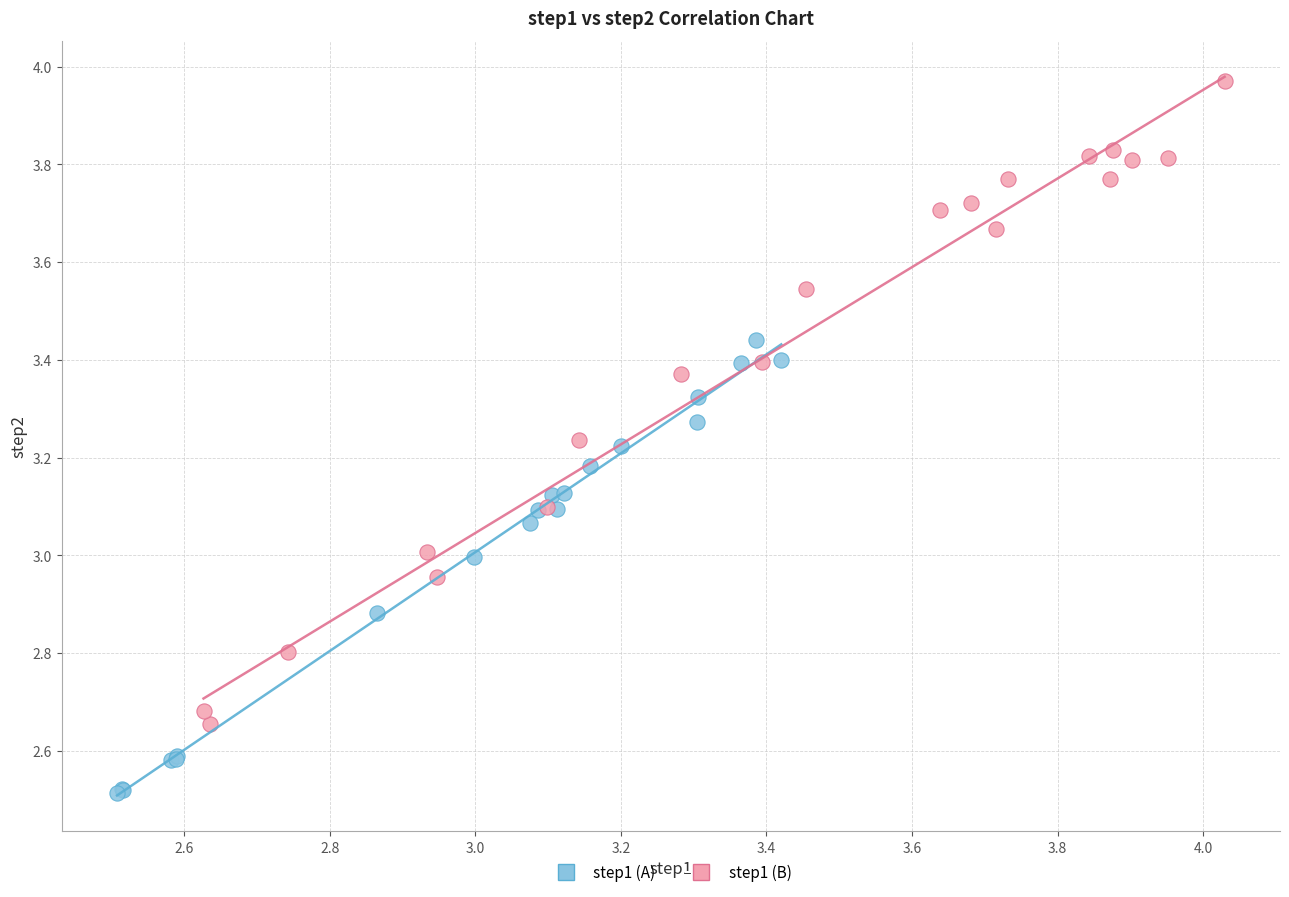

Which series reaches the maximum Y coordinate?

step1 (B)